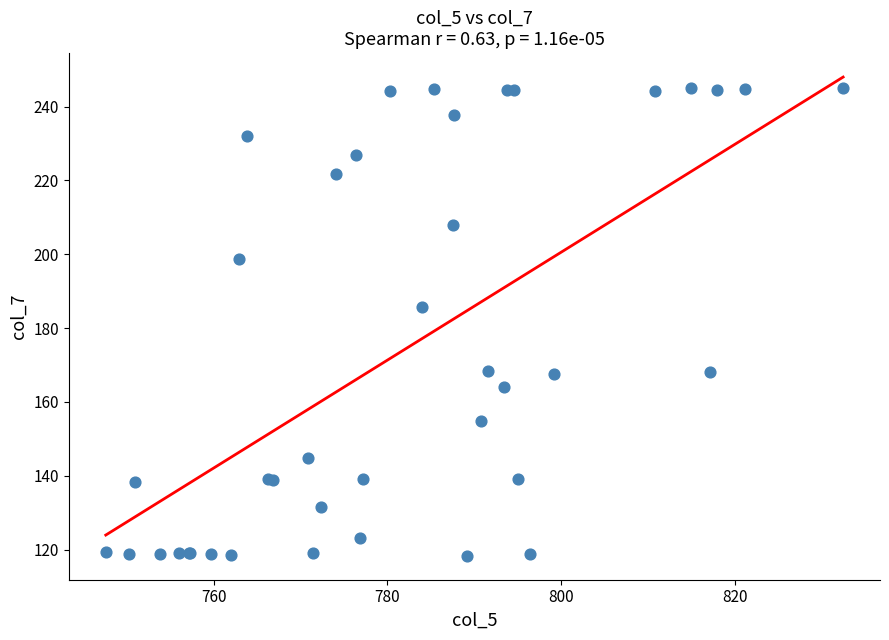

What Y value in the scatter plot is closest to 181?

185.6